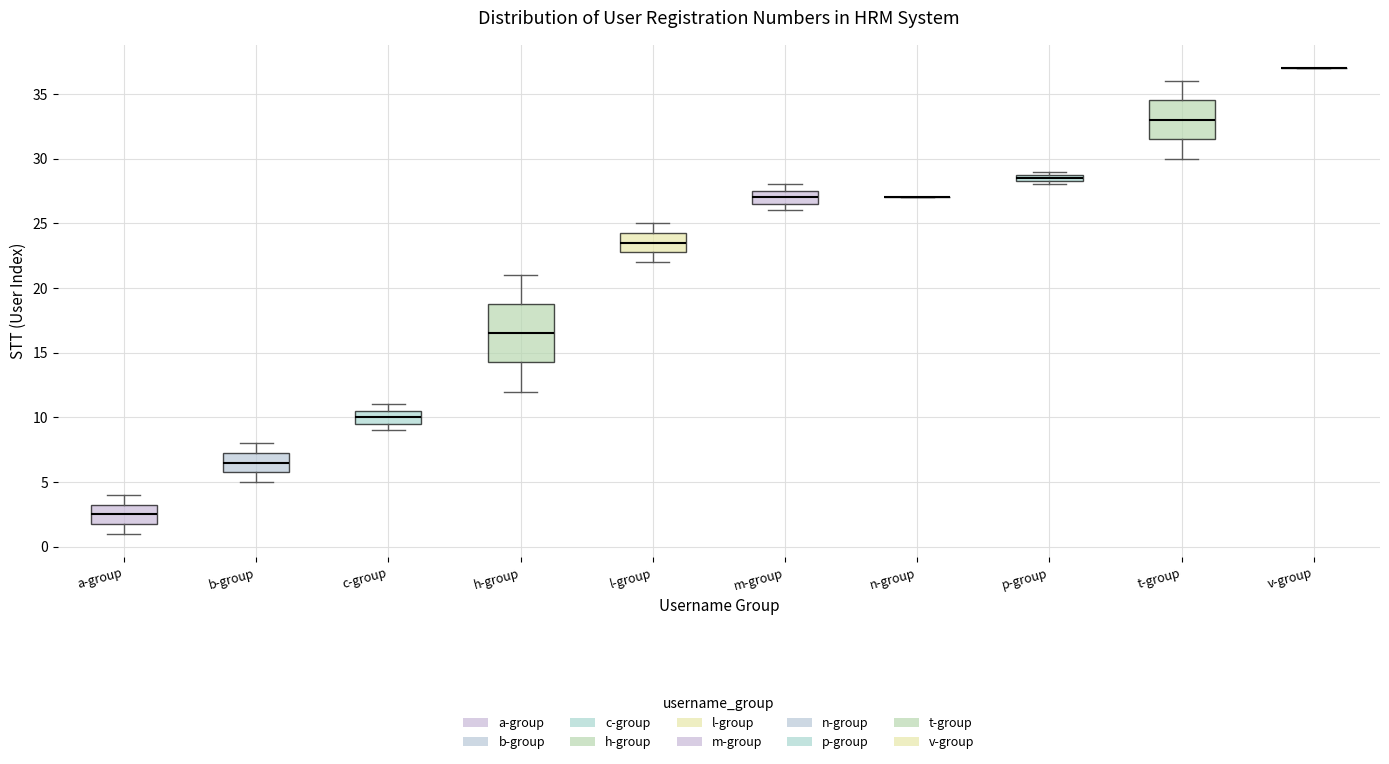

Where is the upper edge of the box for h-group on the y-axis? The values are not printed on the chart, so give them approximately, as read against the axis.

19.0